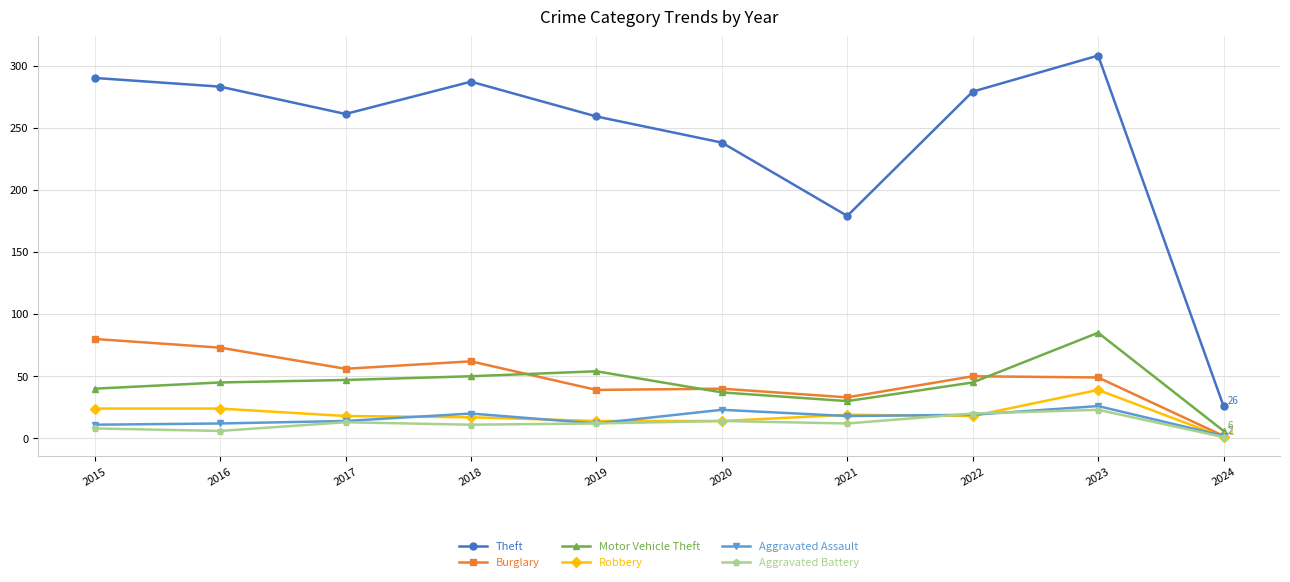

Is it true that Aggravated Battery equals 6 at 2016?

True